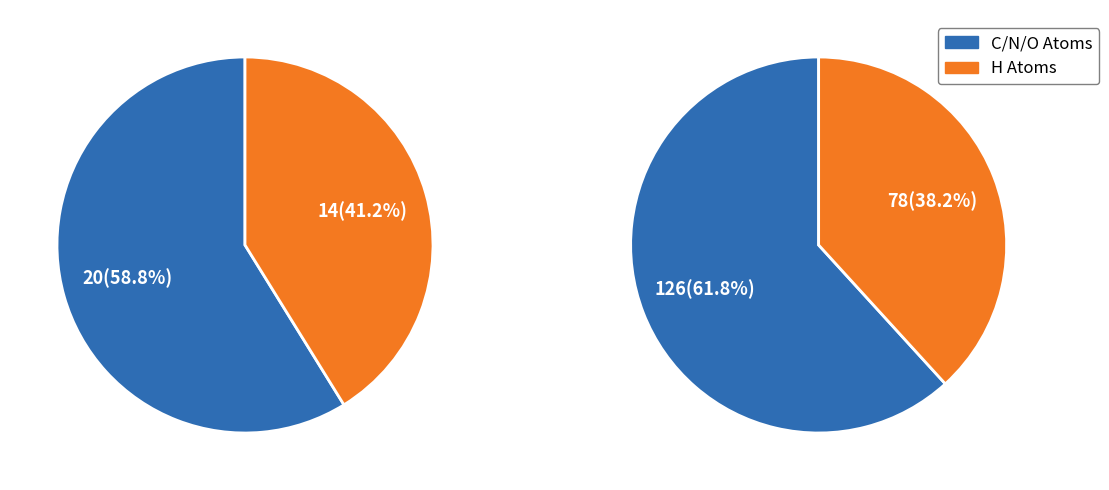

Between H and O, which is larger?

H